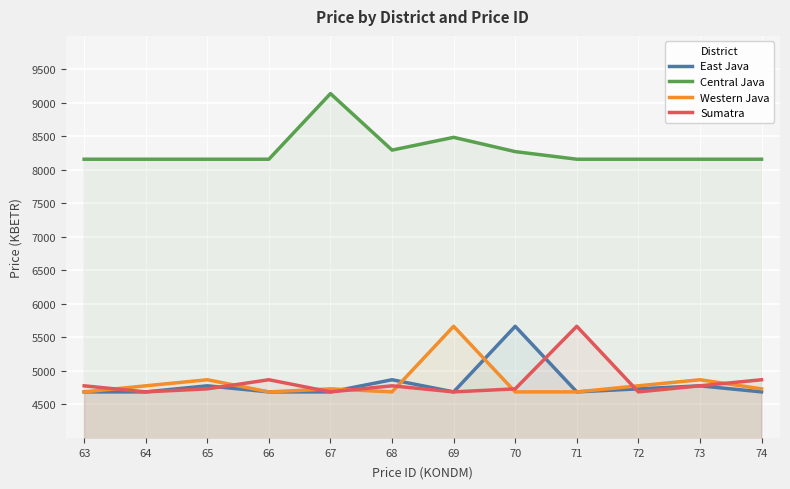

Reading left to right, what are all the values shown in this chart?

East Java: 63=4687.2	64=4687.2	65=4777.9	66=4687.2	67=4687.2	68=4868.5	69=4687.2	70=5666.4	71=4687.2	72=4732.6	73=4777.9	74=4687.2
Central Java: 63=8159.6	64=8159.6	65=8159.6	66=8159.6	67=9138.7	68=8295.6	69=8486.0	70=8272.9	71=8159.6	72=8159.6	73=8159.6	74=8159.6
Western Java: 63=4687.2	64=4777.9	65=4868.5	66=4687.2	67=4732.6	68=4687.2	69=5666.4	70=4687.2	71=4687.2	72=4777.9	73=4868.5	74=4732.6
Sumatra: 63=4777.9	64=4687.2	65=4732.6	66=4868.5	67=4687.2	68=4777.9	69=4687.2	70=4732.6	71=5666.4	72=4687.2	73=4777.9	74=4868.5